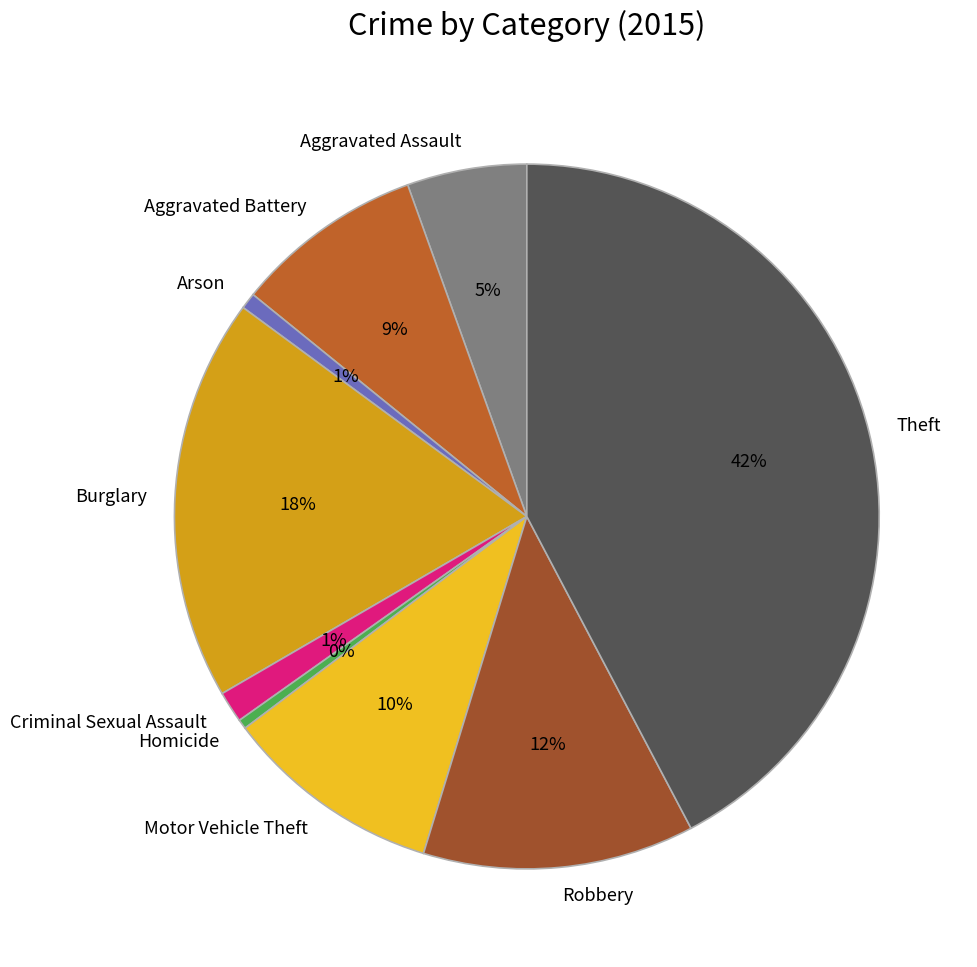

Do Criminal Sexual Assault and Aggravated Battery together represent more than half of the pie?

No